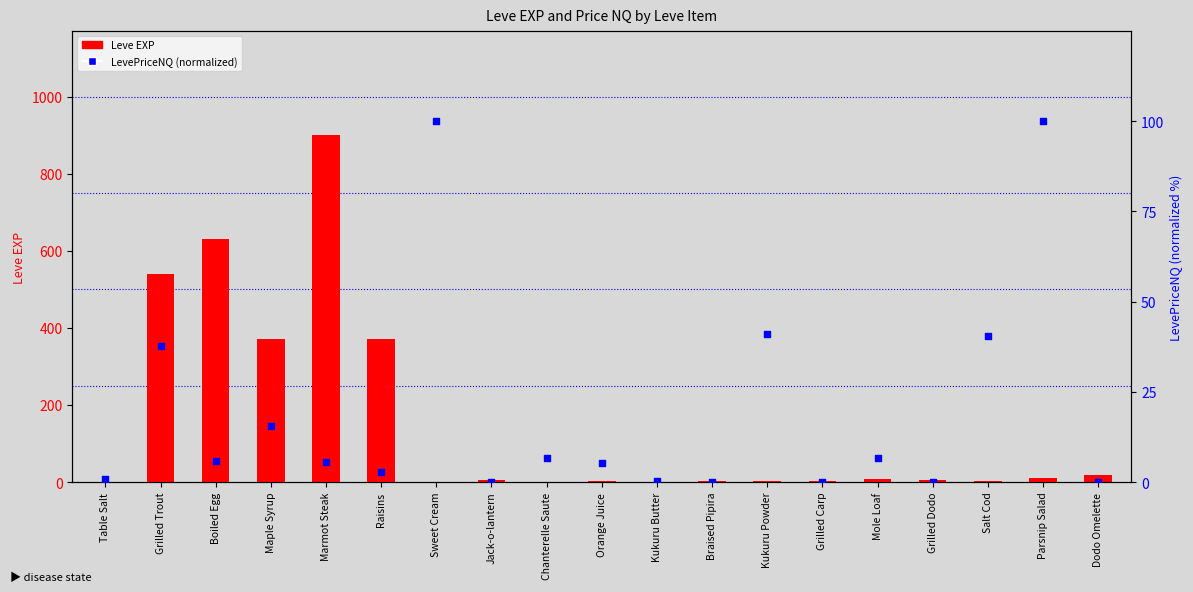

What is the total value across all series at Grilled Carp?

3.0